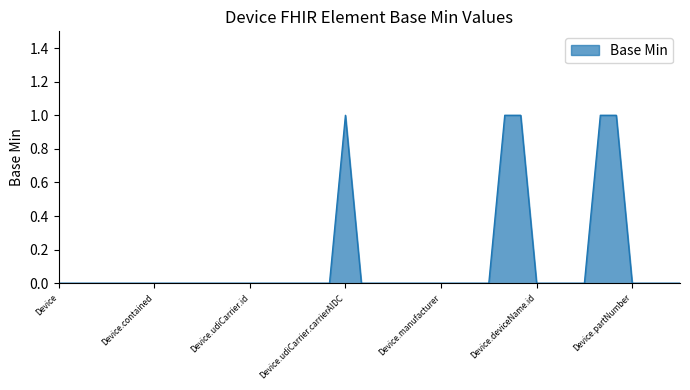

Is this an area chart (filled region under the line)?

Yes